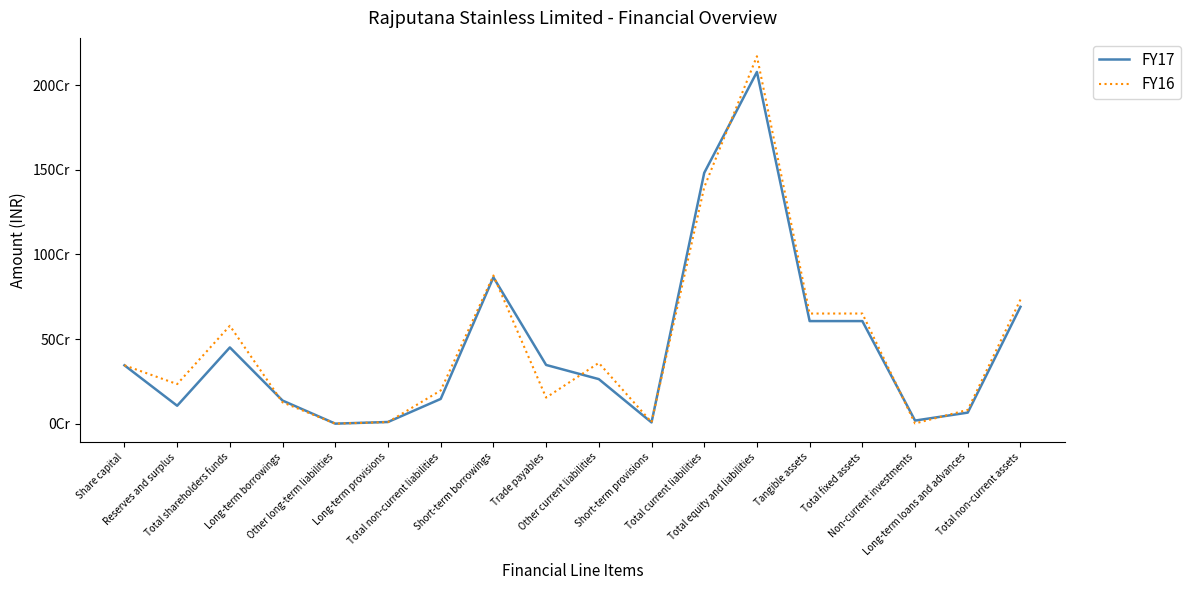

Rank the series at Other current liabilities from lowest to highest value.

FY17, FY16